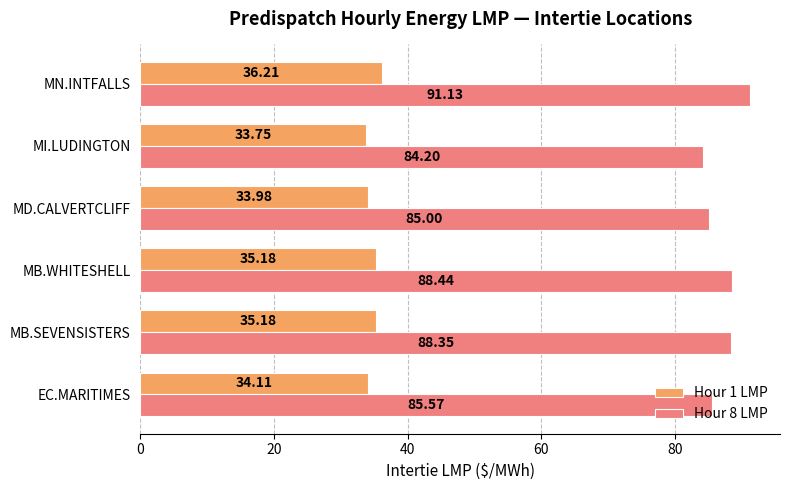

Which series changed the most between MD.CALVERTCLIFF and MI.LUDINGTON?

Hour 8 LMP